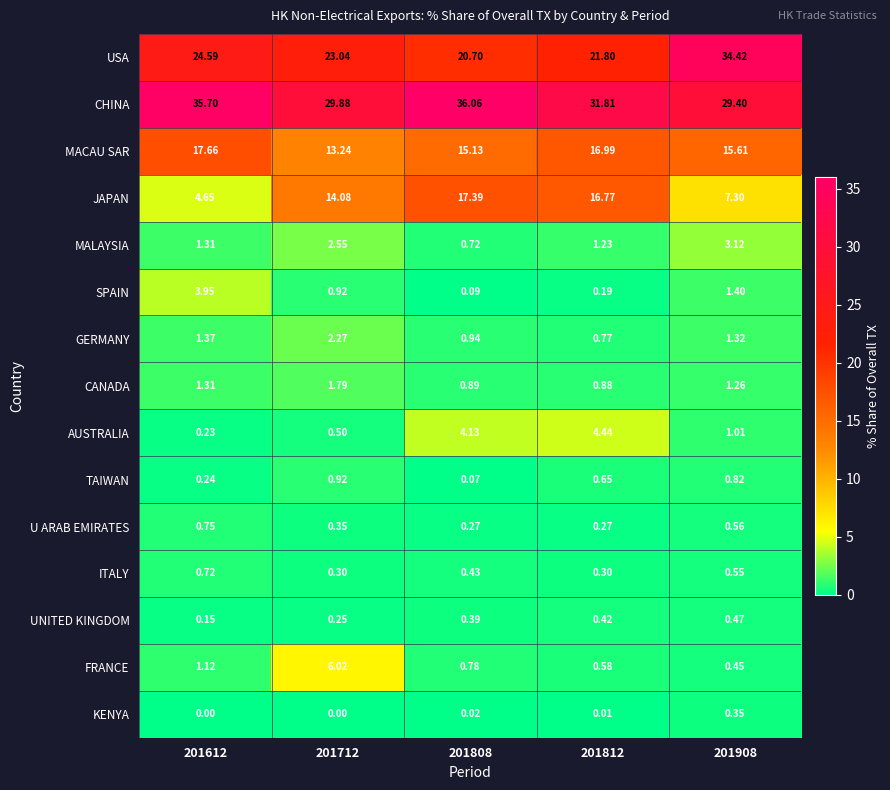

Rank the series by their maximum value, from highest to lowest.

CHINA, USA, MACAU SAR, JAPAN, FRANCE, AUSTRALIA, SPAIN, MALAYSIA, GERMANY, CANADA, TAIWAN, U ARAB EMIRATES, ITALY, UNITED KINGDOM, KENYA